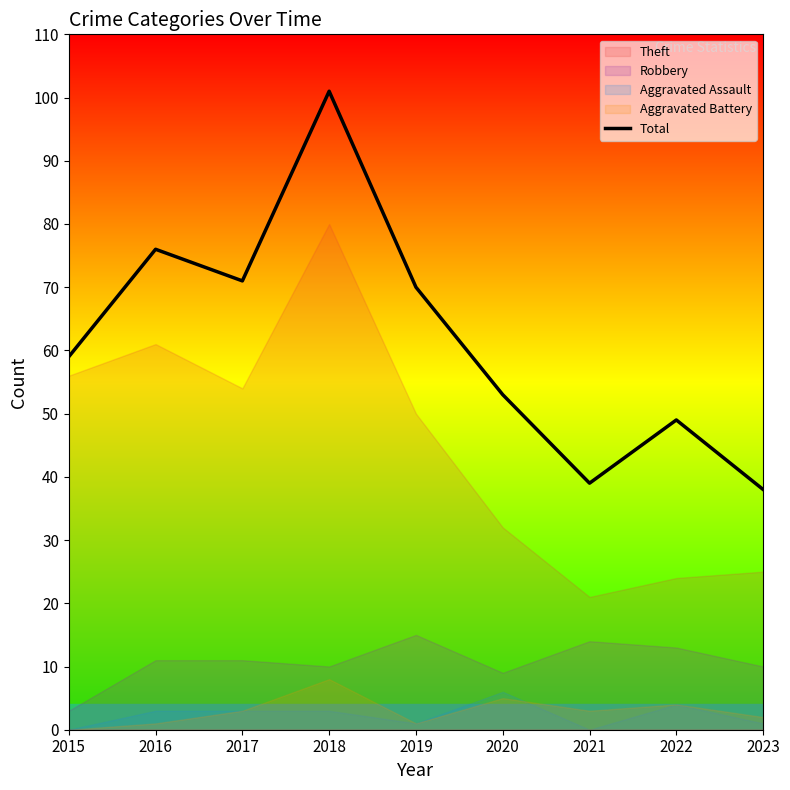

True or false: Total has a value of 39 at 2021.

True